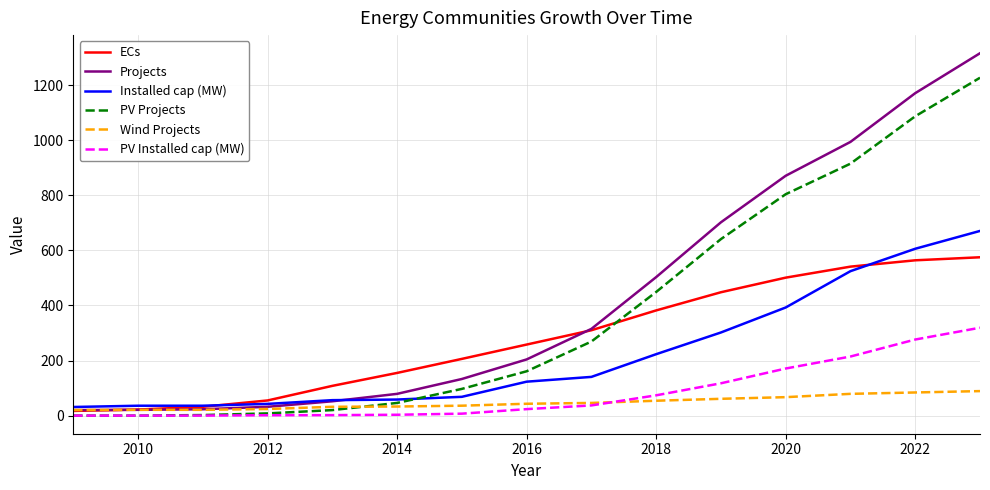

True or false: ECs and PV Installed cap (MW) cross at least once.

False